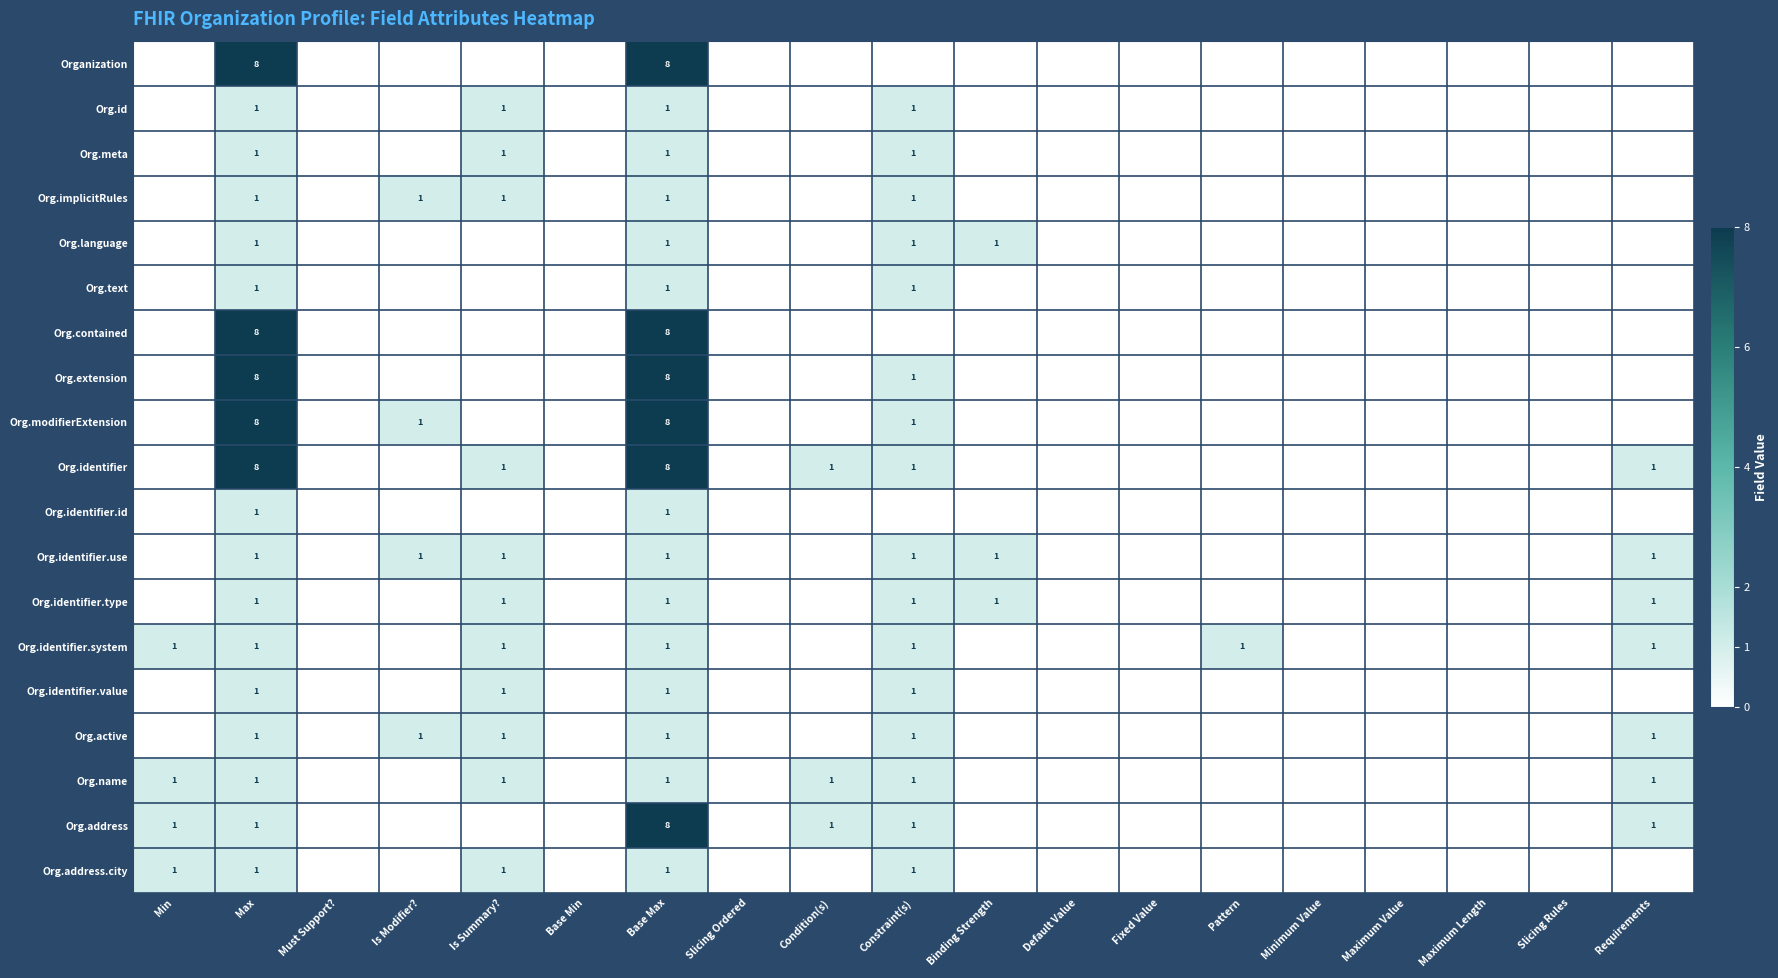

The Org.address series shows 0 at Condition(s). True or false?

False